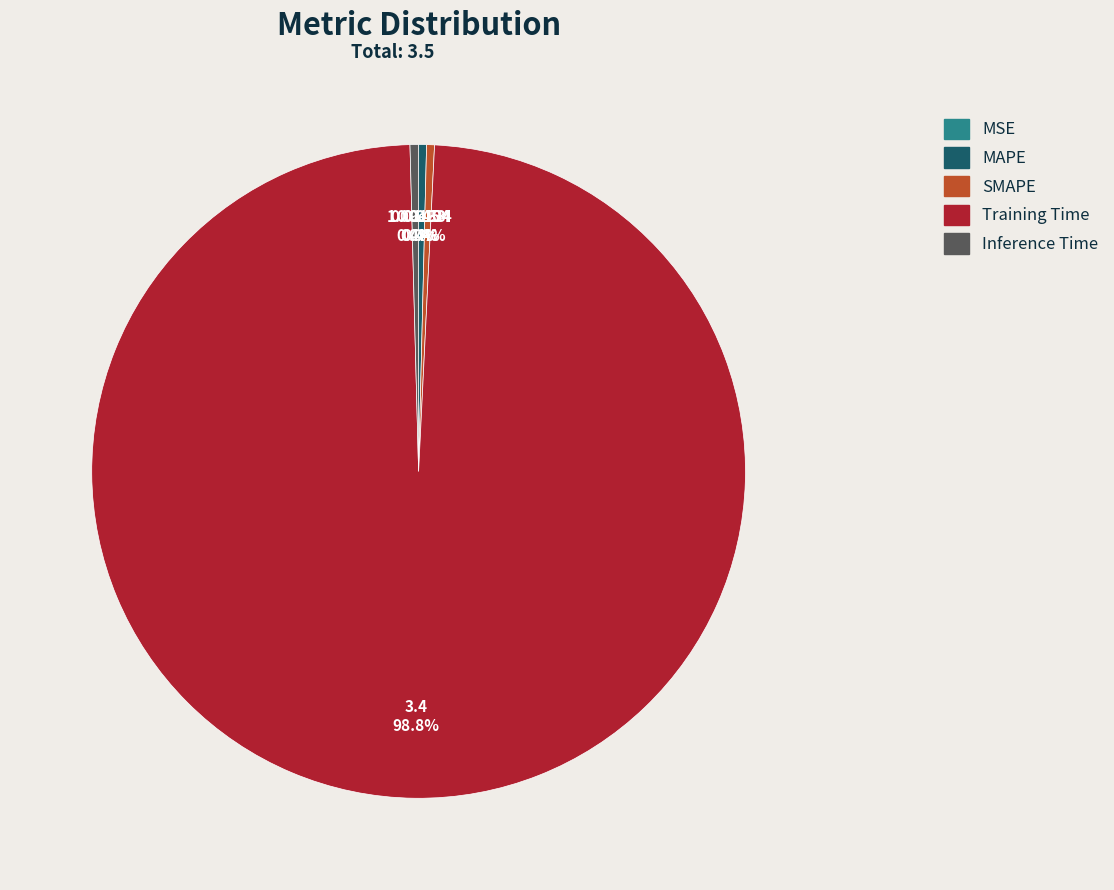

What is the total percentage of SMAPE and MAPE?

0.8%